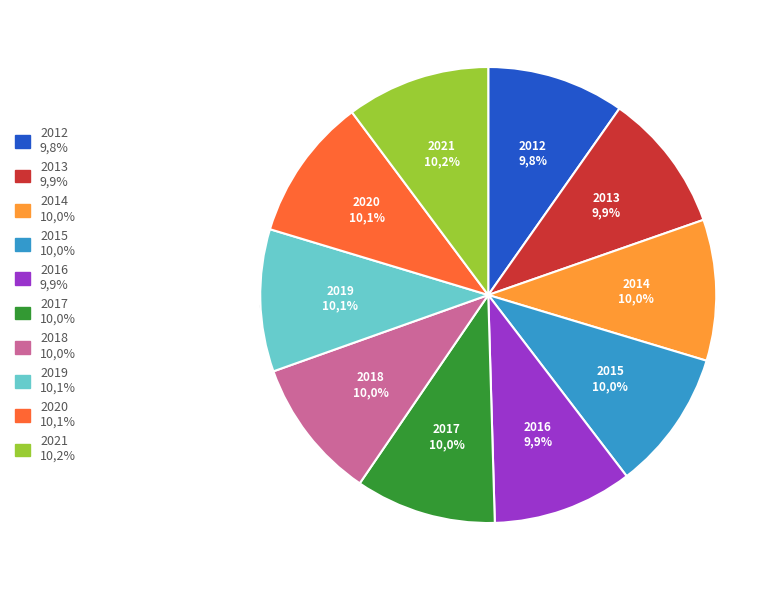

To the nearest percent, what is the average slice percentage?

10%